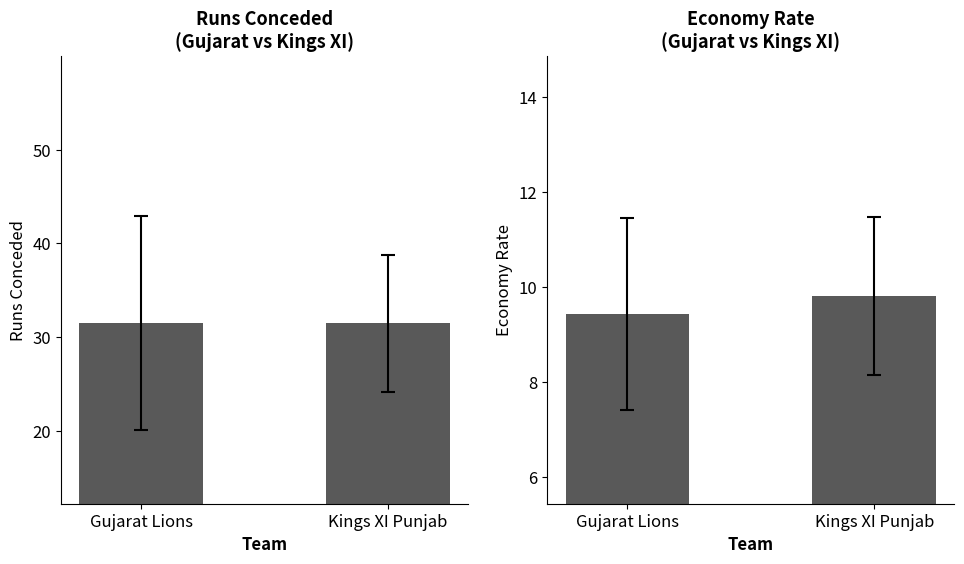

Which category has the highest value across all series?

Gujarat Lions